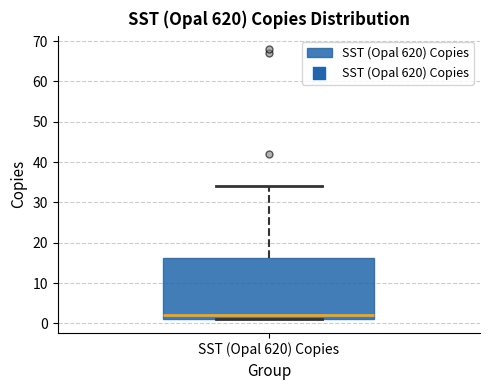

Read this box plot against the y-axis: the position of the median line, the range covered by the box, and the ends of both whiskers. The values are not printed on the chart, so give them approximately, as read against the axis.

median 2, box 1 to 16, whiskers 1 to 34